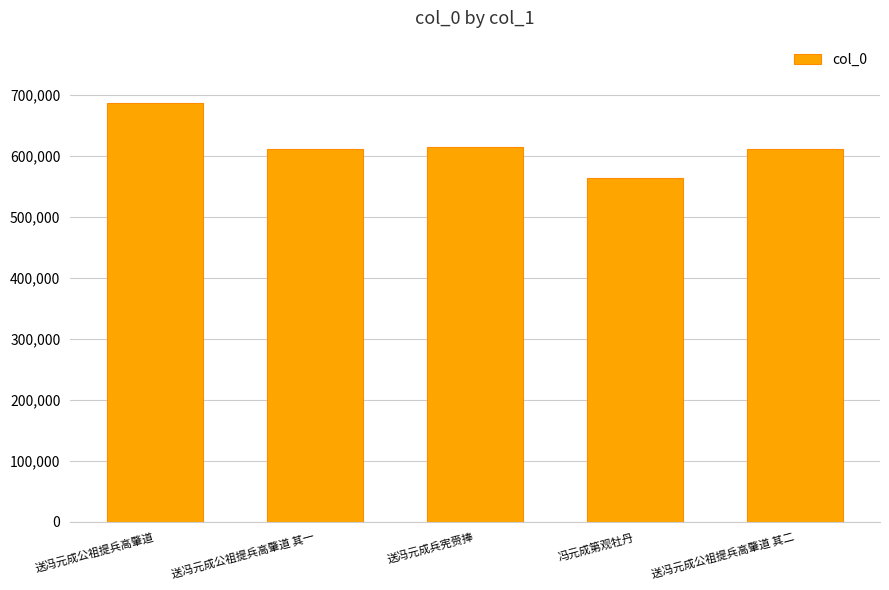

How many bars are there in total?

5